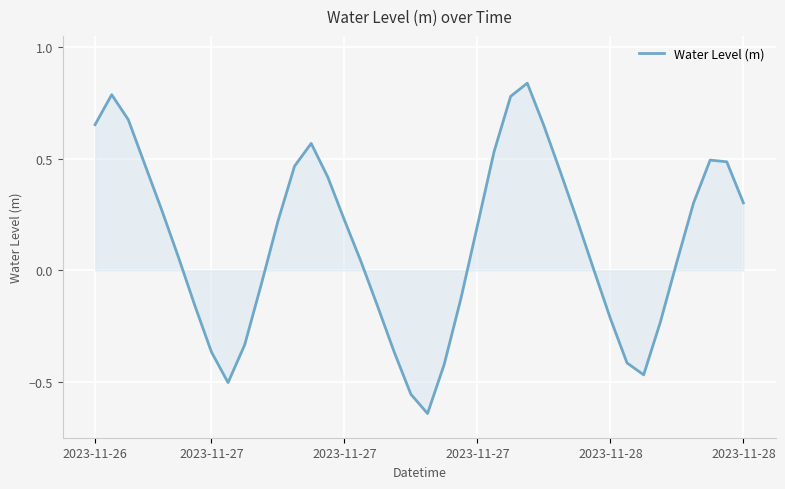

How many lines are shown in the chart?

1